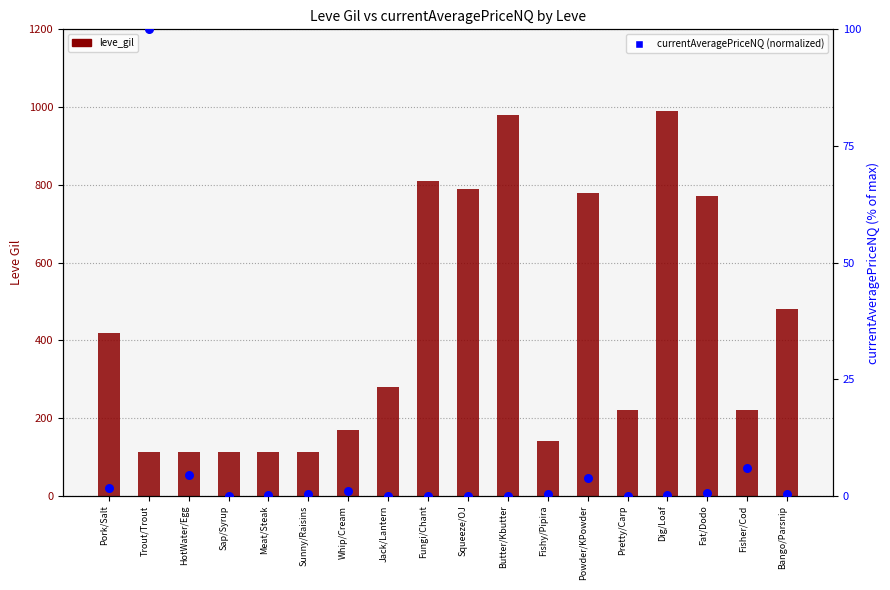

What is the total value across all series at Pork/Salt?

421.7